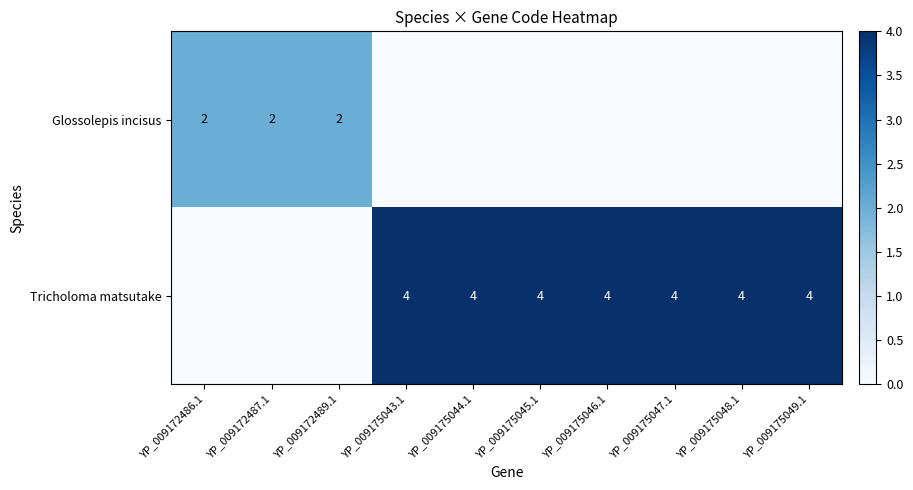

True or false: Tricholoma matsutake has a value of 4 at YP_009175045.1.

True